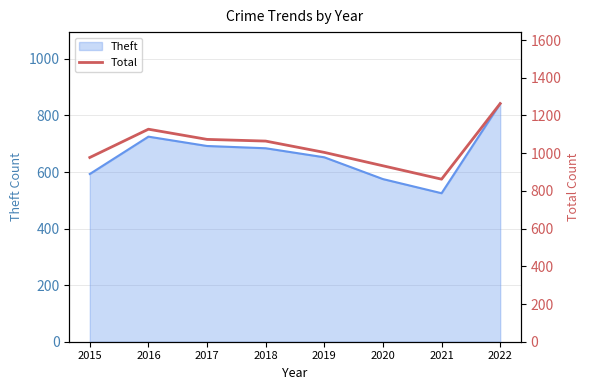

How many values are below 1064?

4